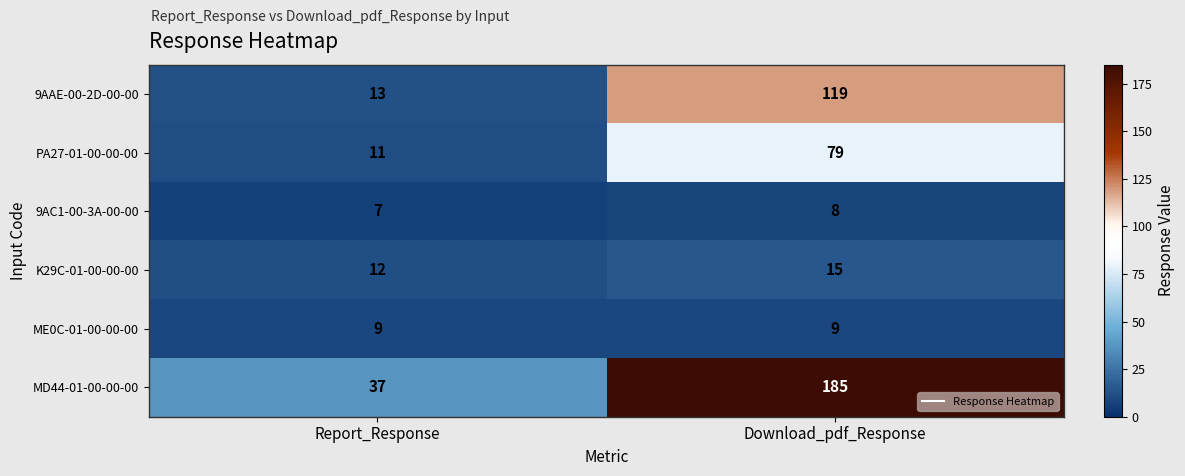

What is the highest value of the ME0C-01-00-00-00 series?

9